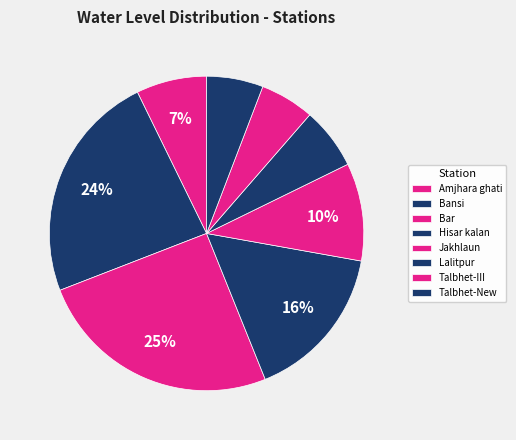

Count the number of slices in the pie.

8